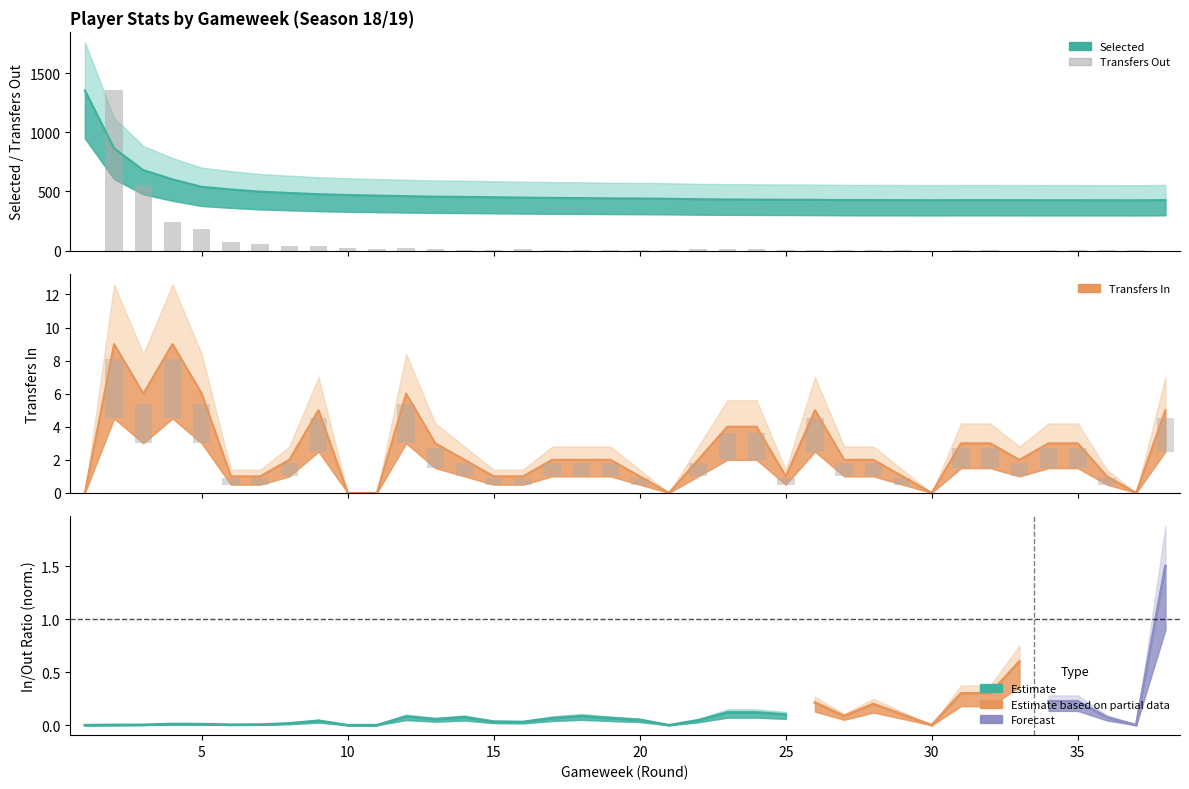

What is the value of the transfers_out bar at the 37th from the left?

2.0